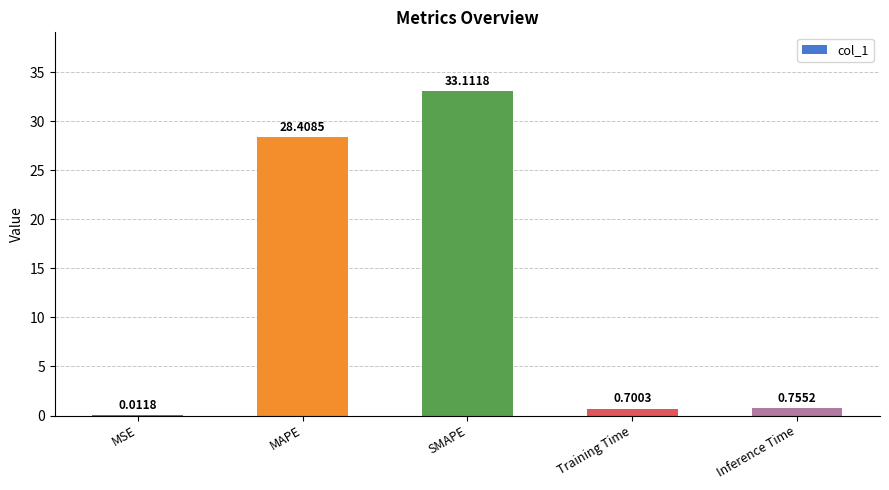

Where is the data nearest to the value 16?

MAPE